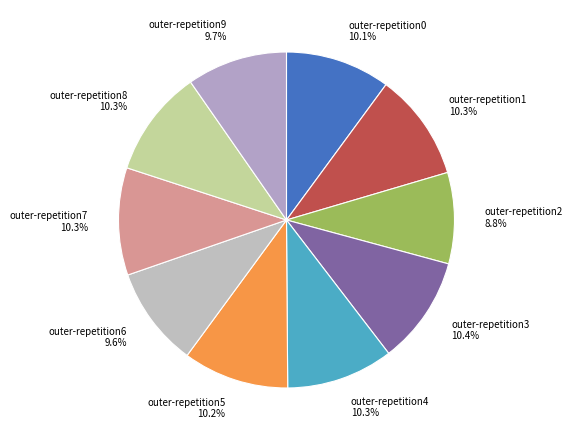

Combined, do outer-repetition9 and outer-repetition5 account for over 50%?

No